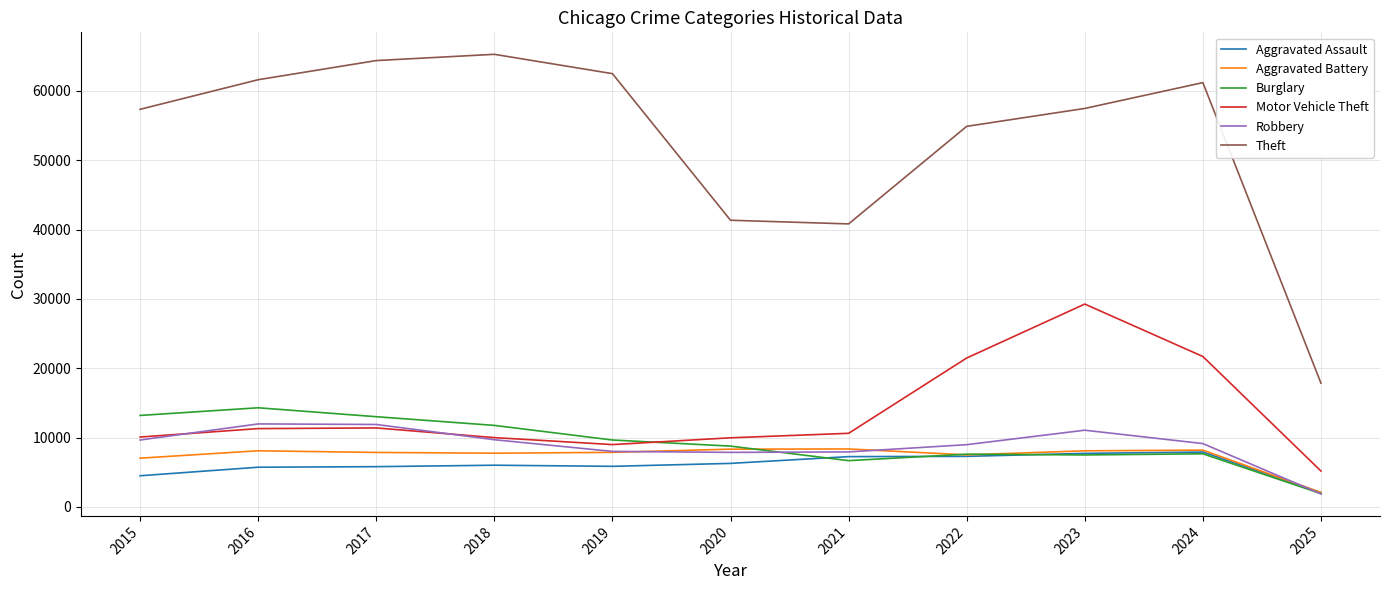

What is the difference between the highest and lowest values at 2021?

34157